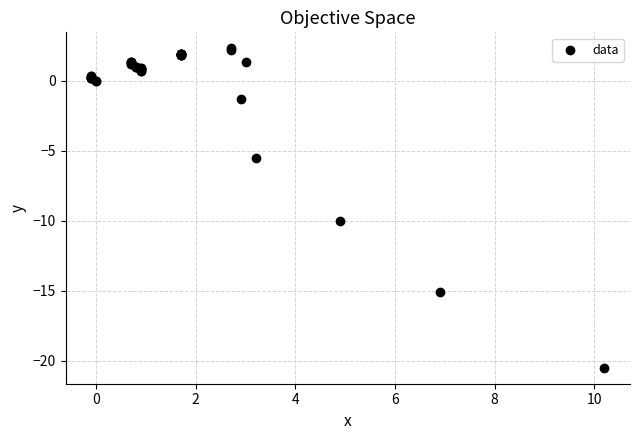

What Y value in the scatter plot is closest to -9?

-10.0